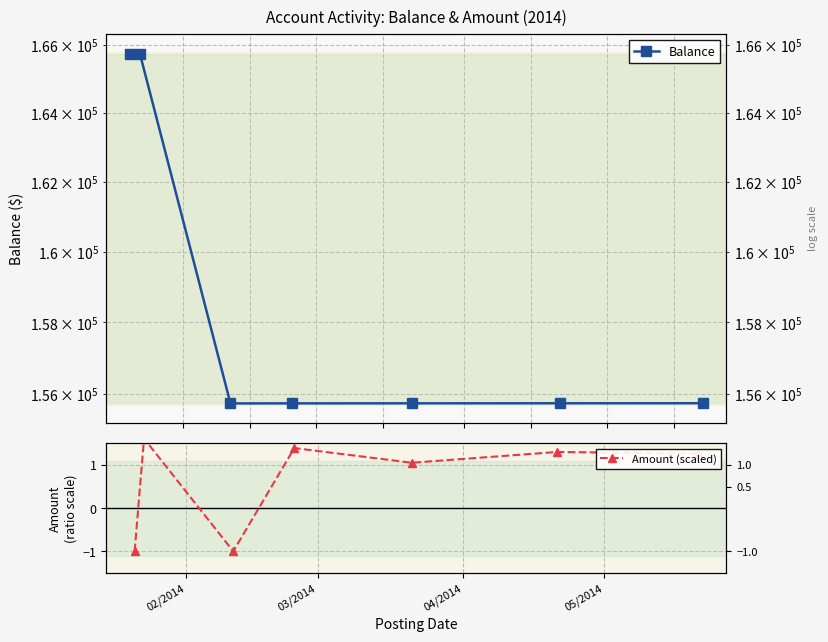

True or false: Balance and Amount (scaled) intersect in this chart.

False